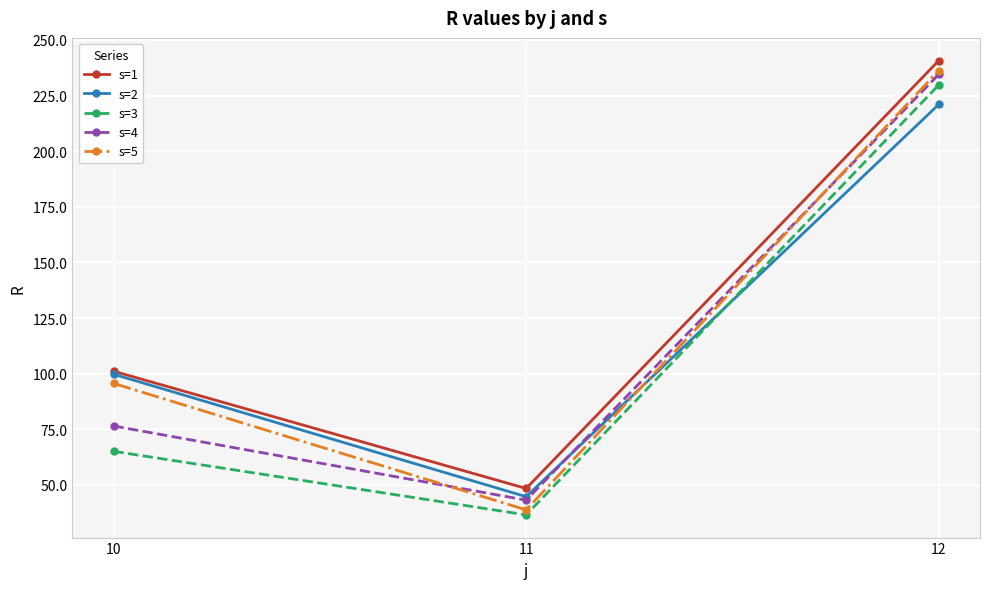

What is the value of the s=5 point at the 3rd from the left?

236.3